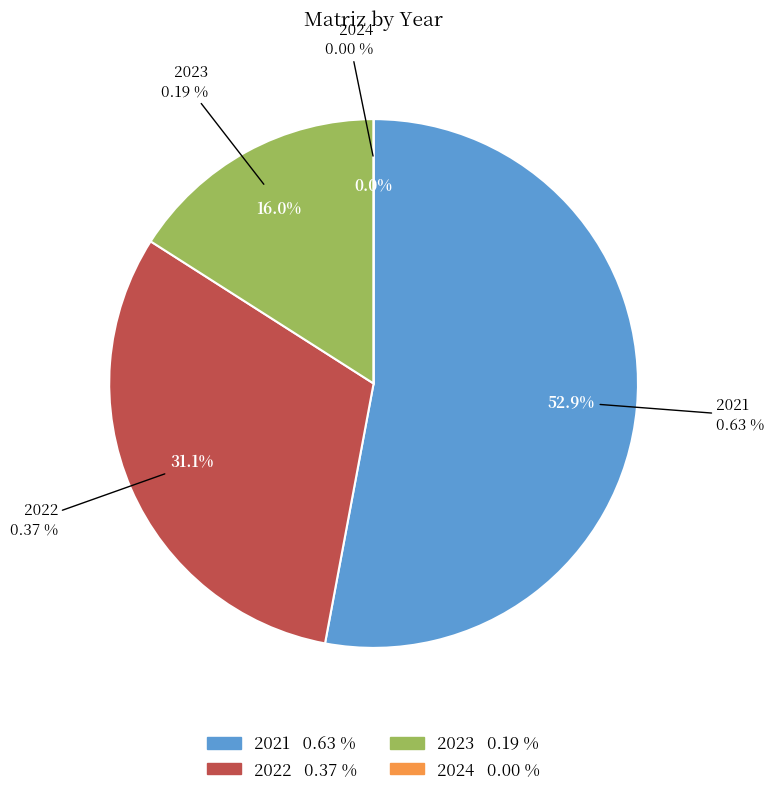

To the nearest percent, what is the average slice percentage?

25%